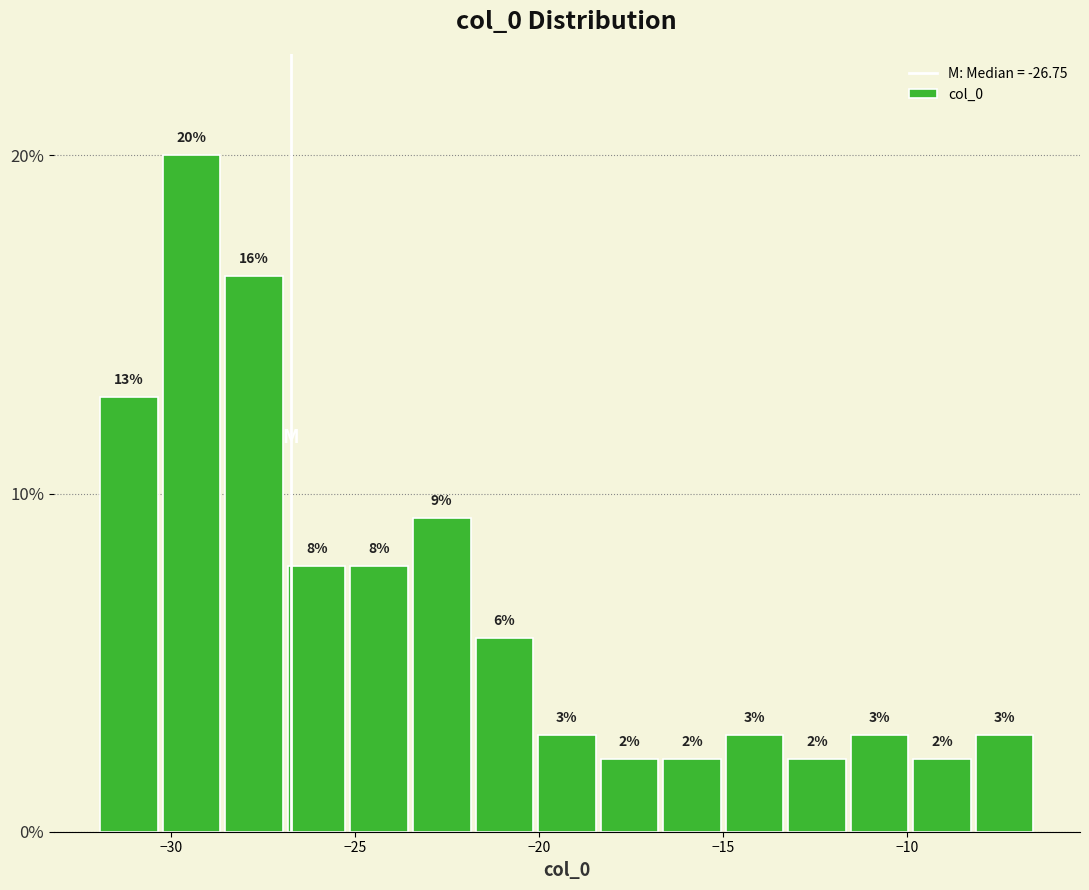

Around what value on the x-axis is the tallest bar? Give the approximate position of its centre, as read against the axis.

-29.5